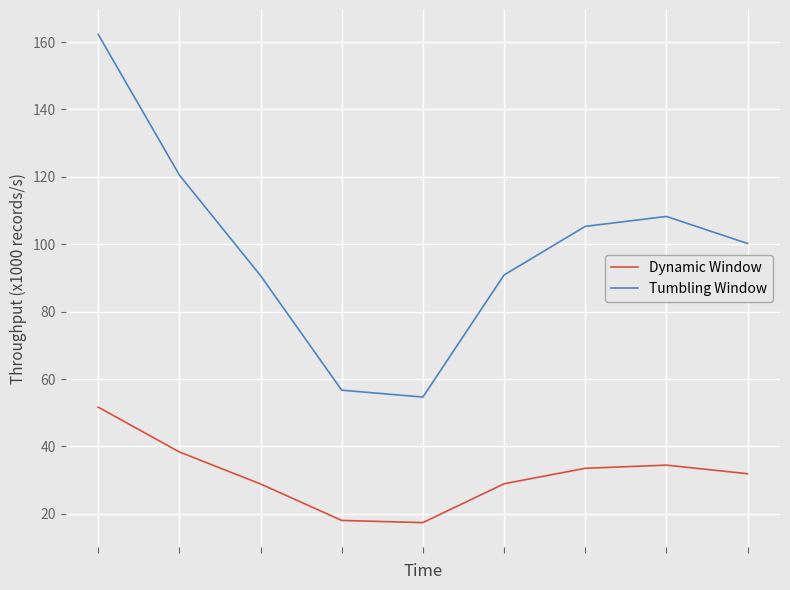

Which series has the largest total across all categories?

Tumbling Window